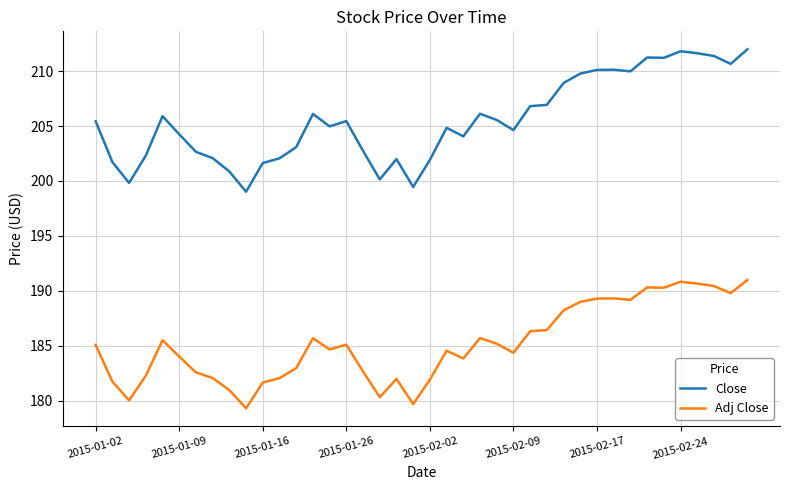

How many lines are shown in the chart?

2